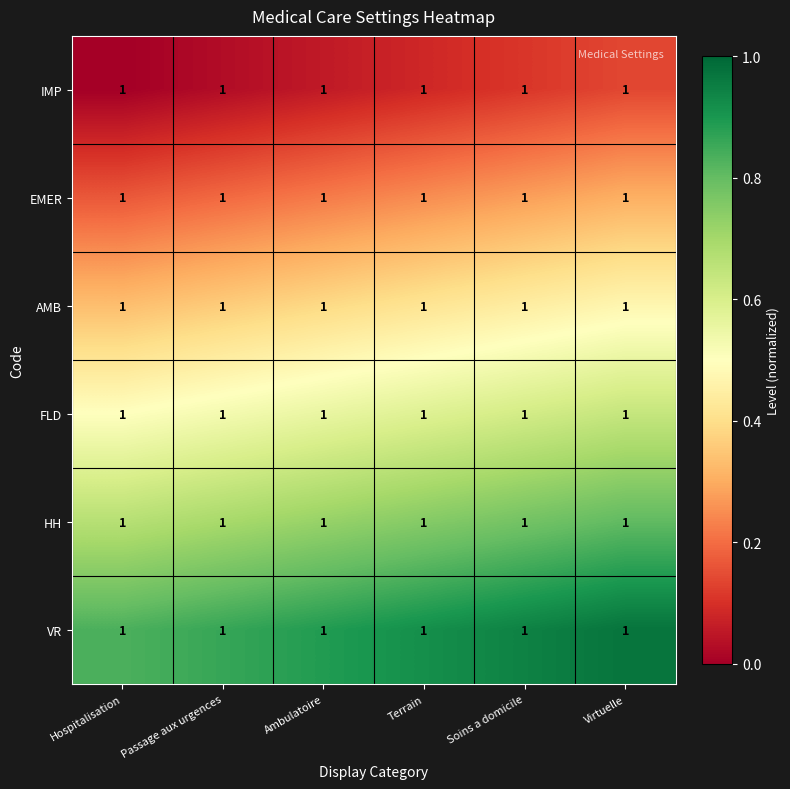

How many categories are shown in the chart?

6